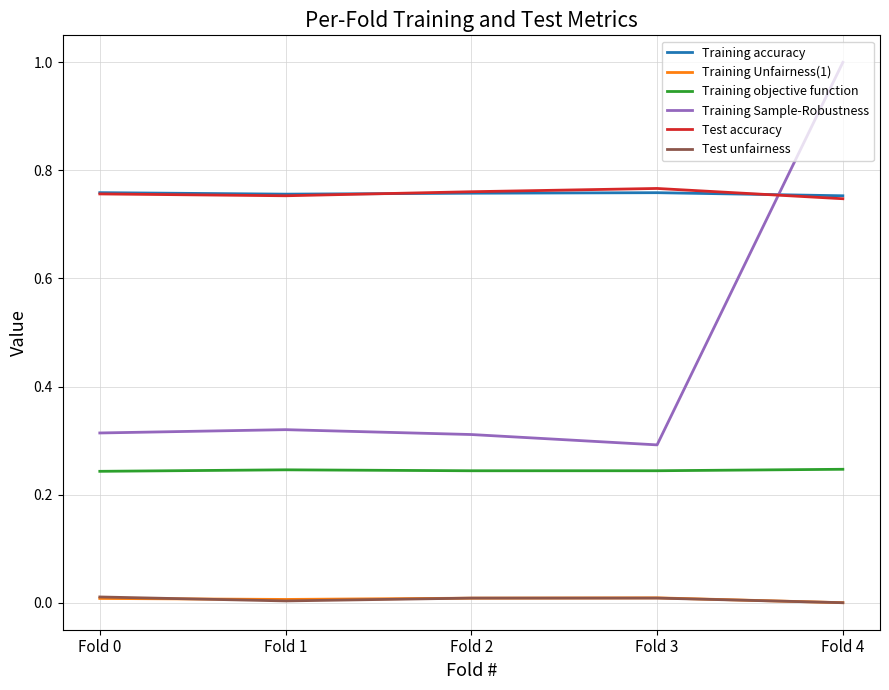

What is the maximum value for Training Sample-Robustness?

1.0